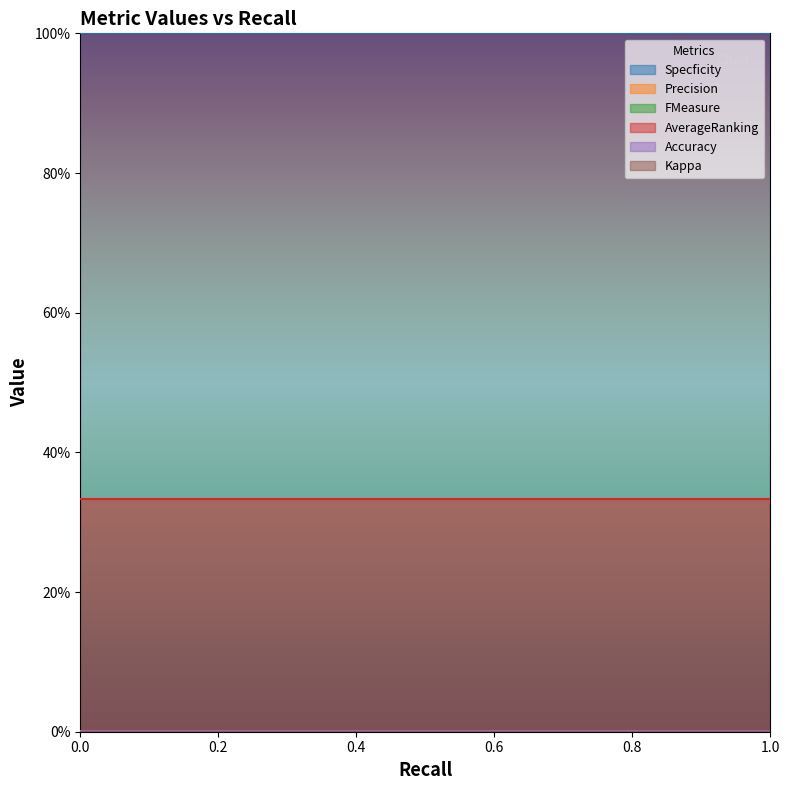

What is the total value across all series at 0?

1.3